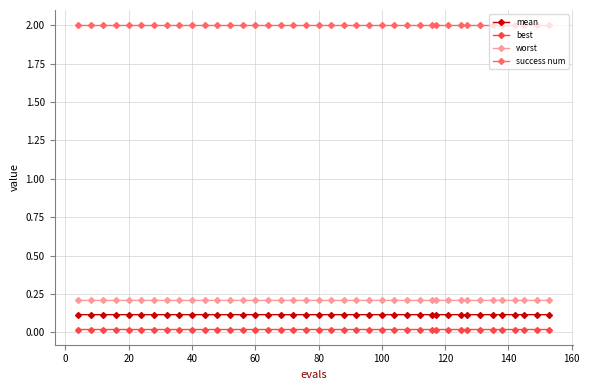

What is the greatest value displayed?

2.0